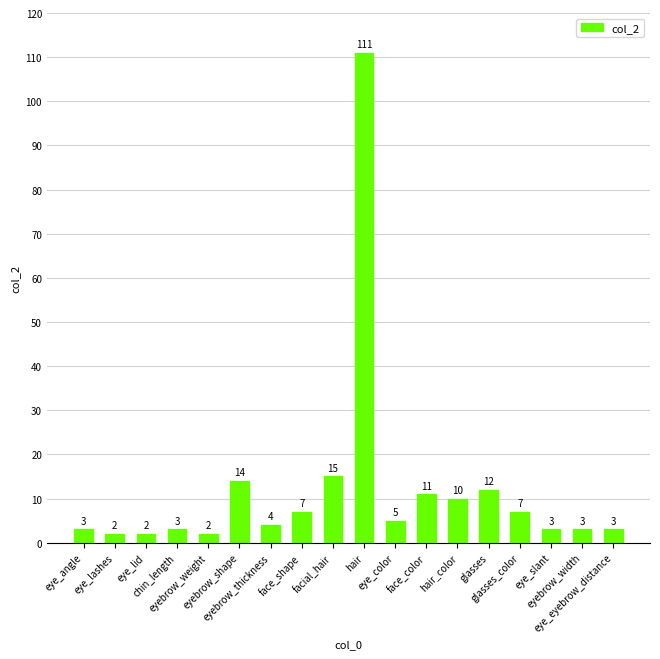

What is the maximum value shown in the chart?

111